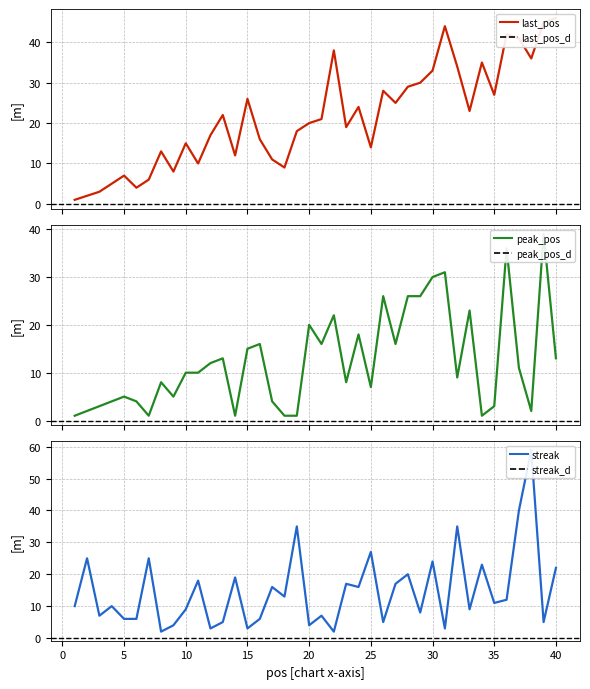

Where is the first local minimum for peak_pos?

7